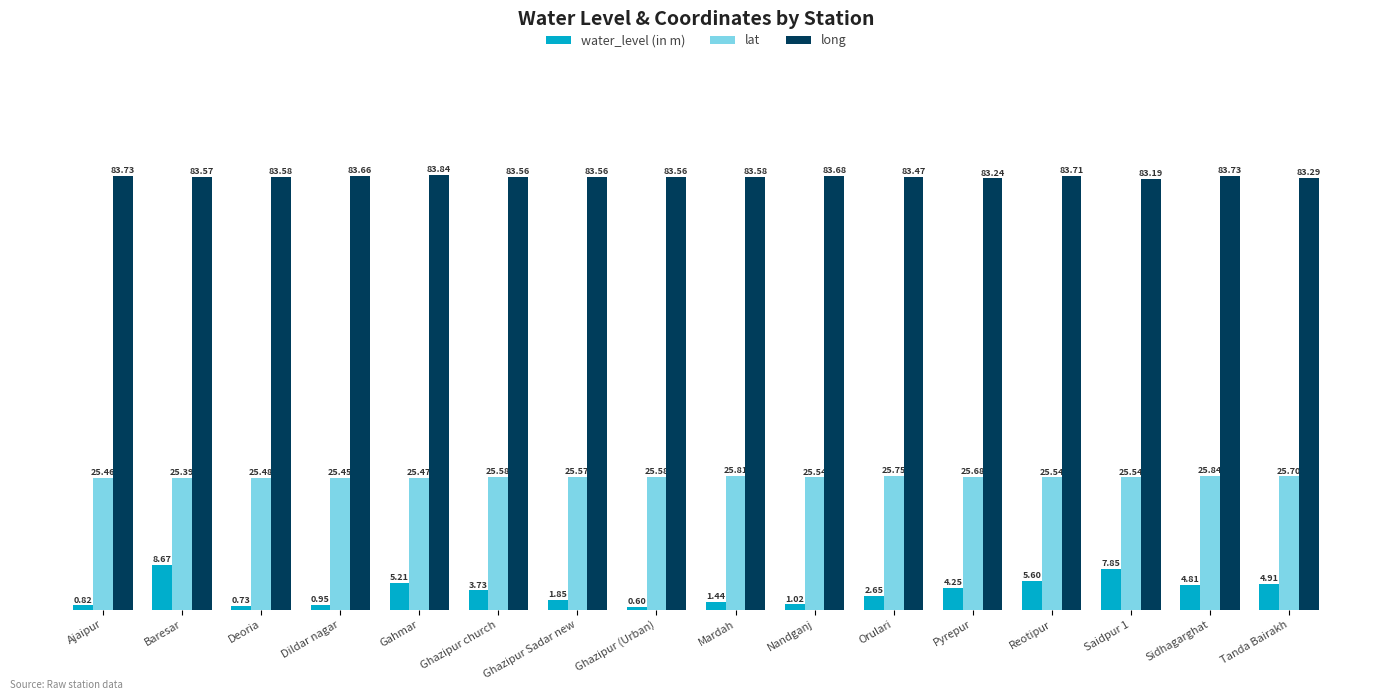

What is the label of the 14th bar from the left?

Saidpur 1